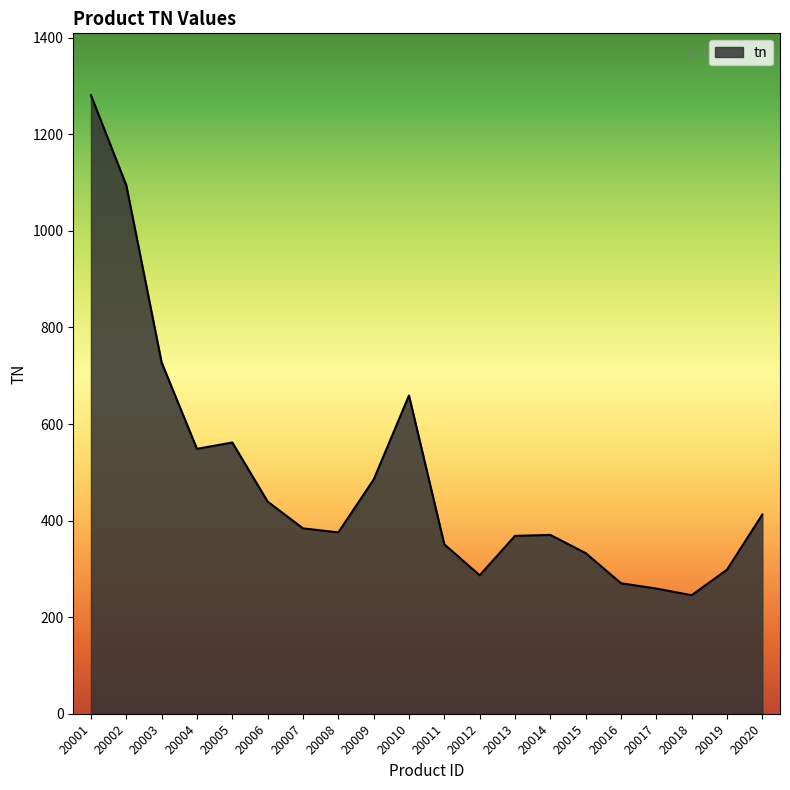

What is the difference between the maximum and minimum values?

1035.5